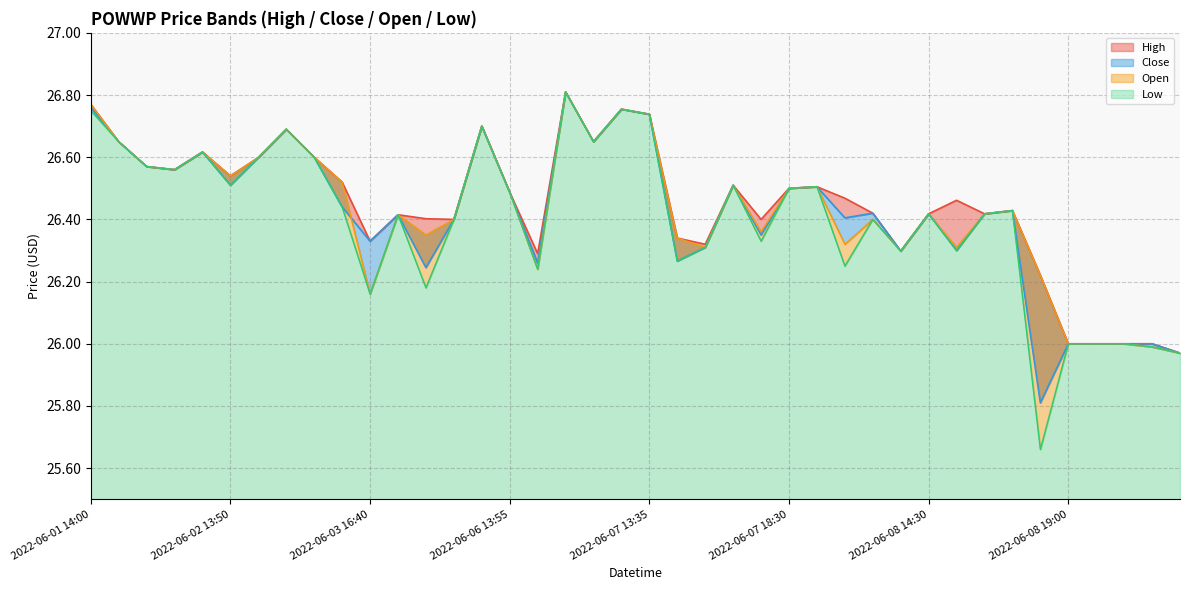

At how many categories does at least one series exceed 25?

40